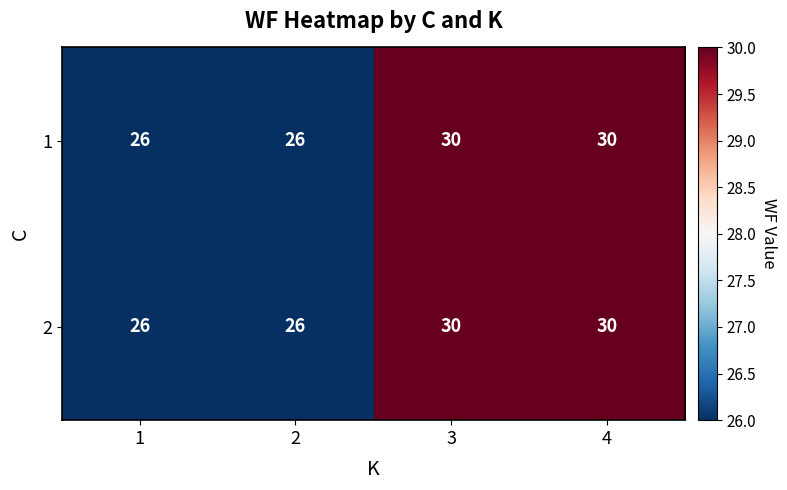

What is the smallest value displayed?

26